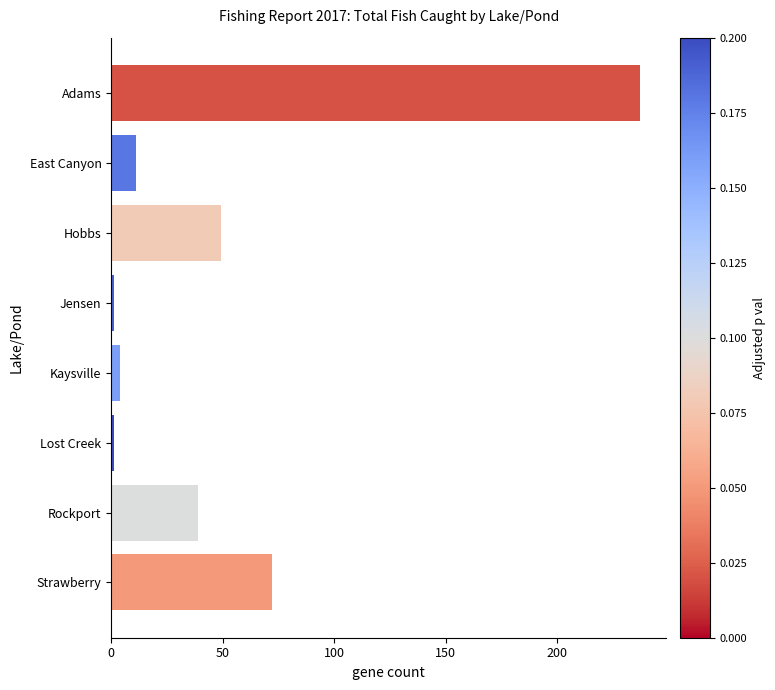

Reading top to bottom, transcribe all the data shown in this chart.

237	11	49	1	4	1	39	72